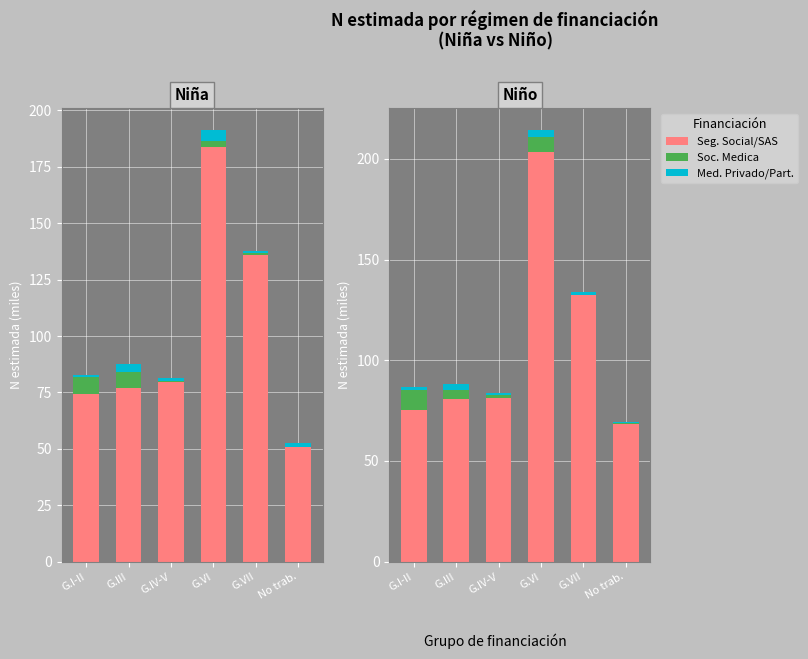

What position from the left is G.VII?

5